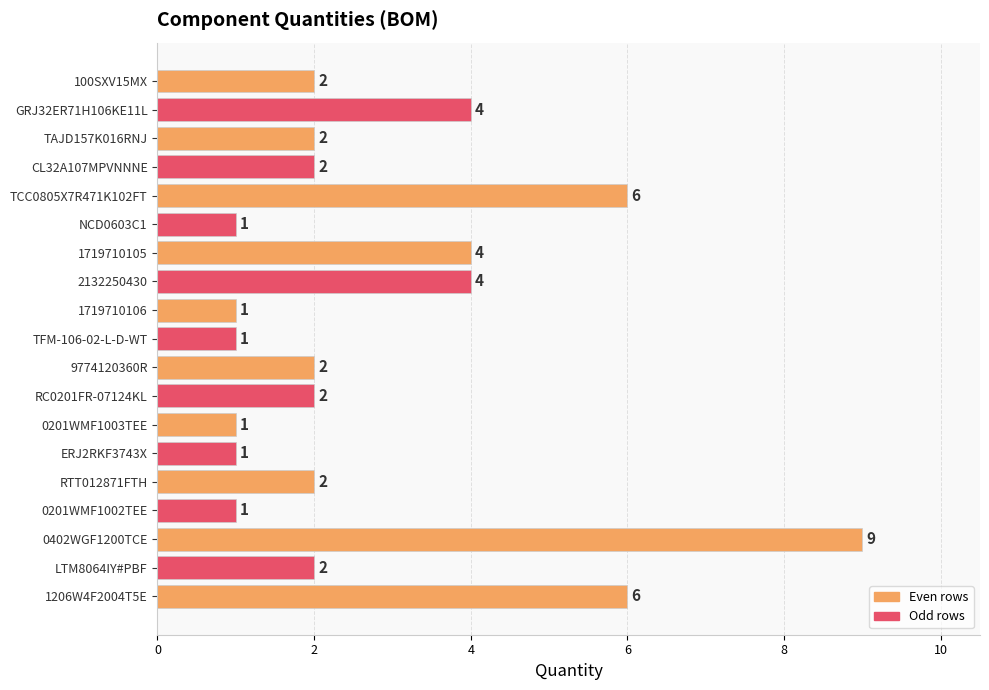

Count the number of categories in the chart.

19